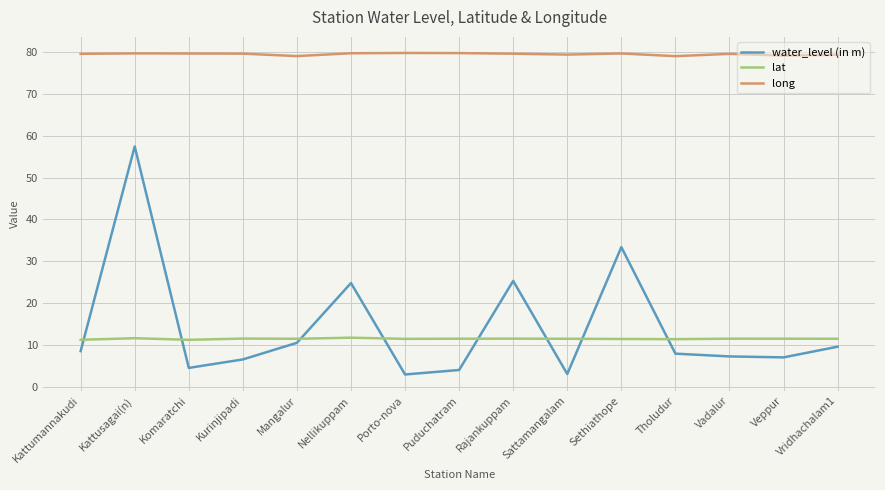

What is the lowest value of the water_level (in m) series?

3.0